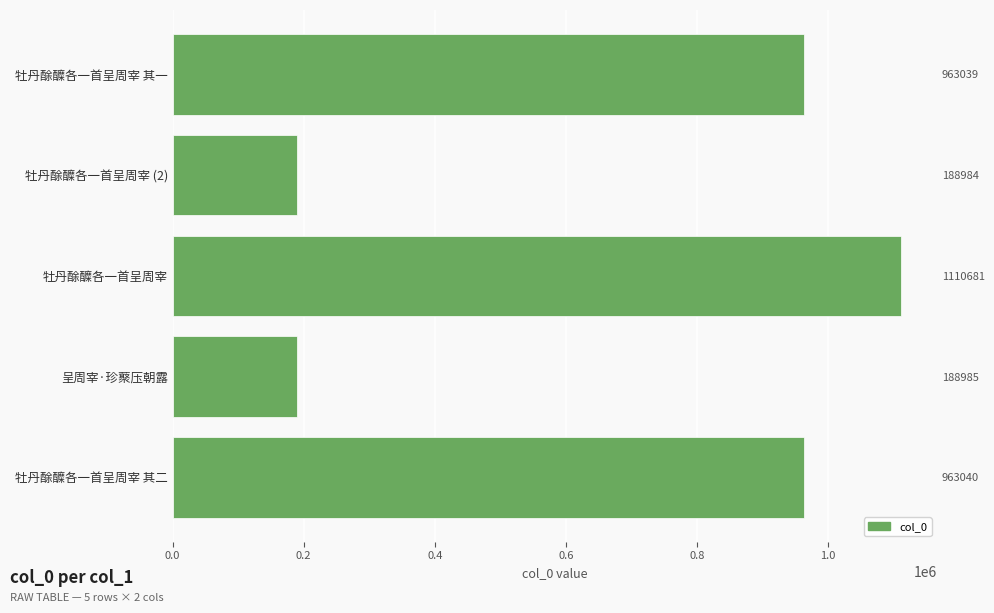

Reading left to right, transcribe all the data shown in this chart.

963040	188985	1110681	188984	963039